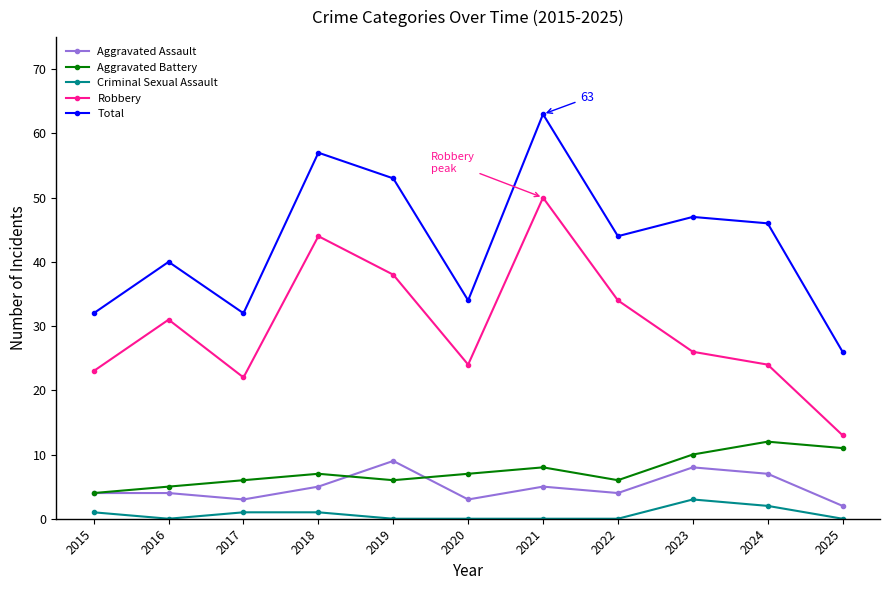

How many categories are shown in the chart?

11